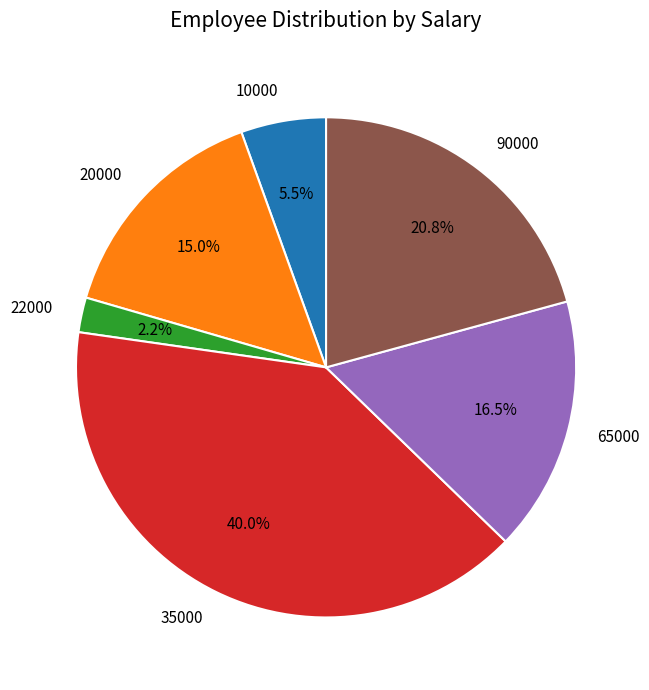

Do 22000 and 20000 together represent more than half of the pie?

No